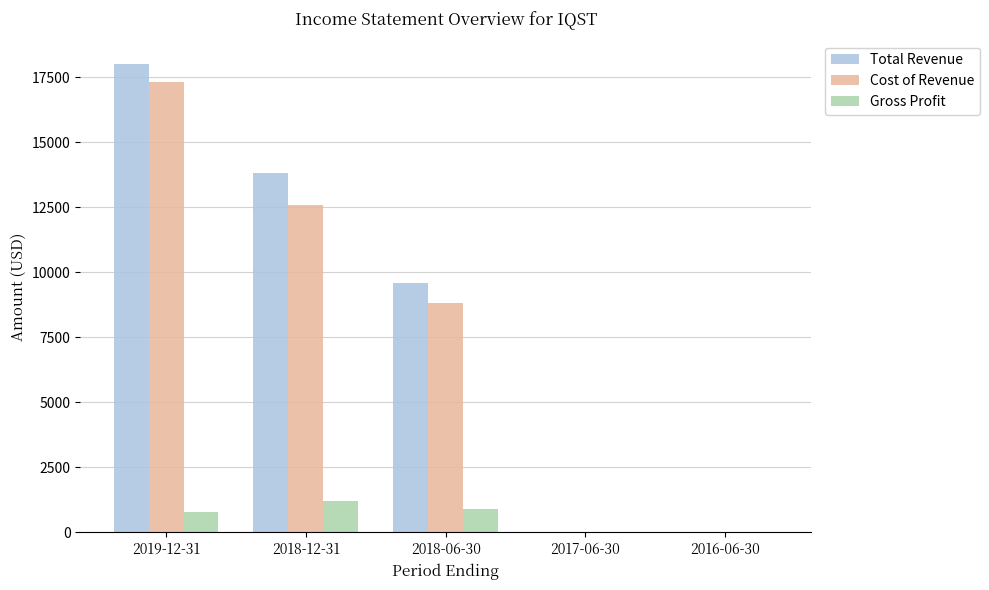

Which series changed the most between 2018-12-31 and 2018-06-30?

Total Revenue